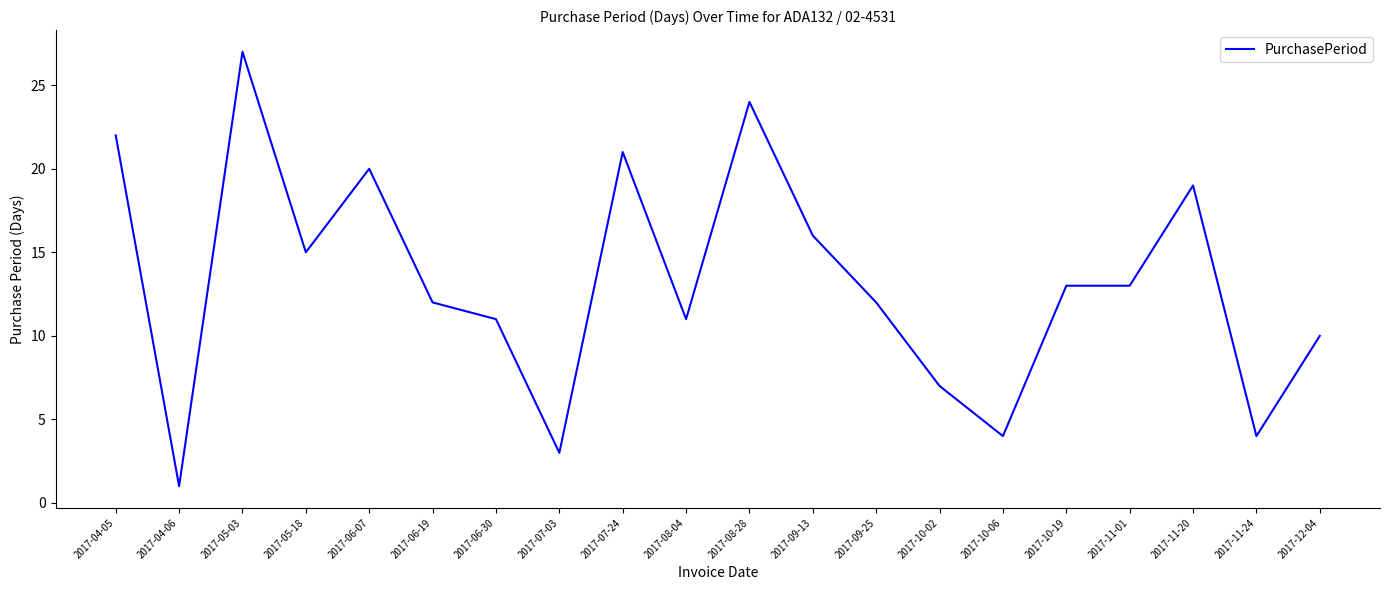

Which has a higher value, 2017-05-18 or 2017-06-30?

2017-05-18